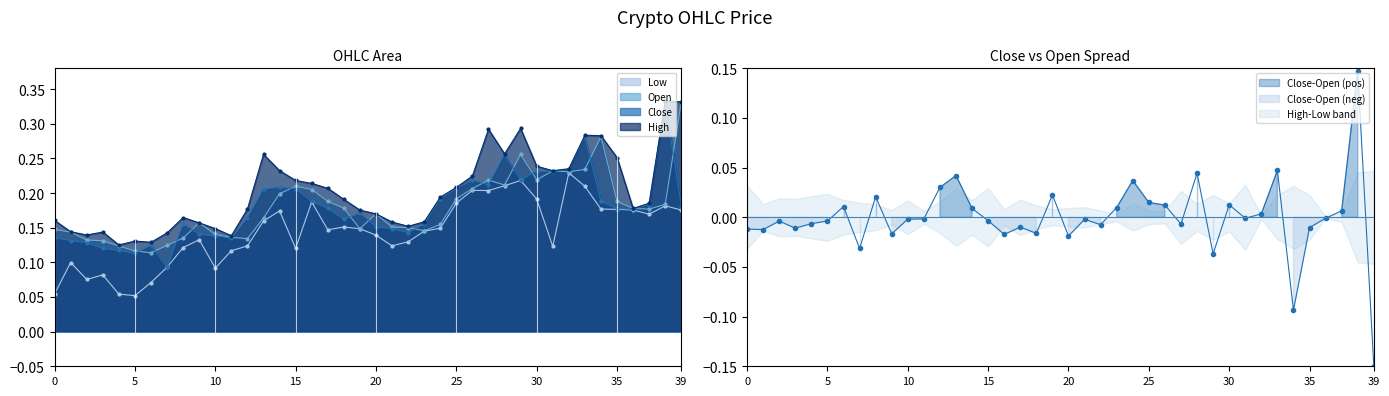

What is the average value of the Open series?

0.2